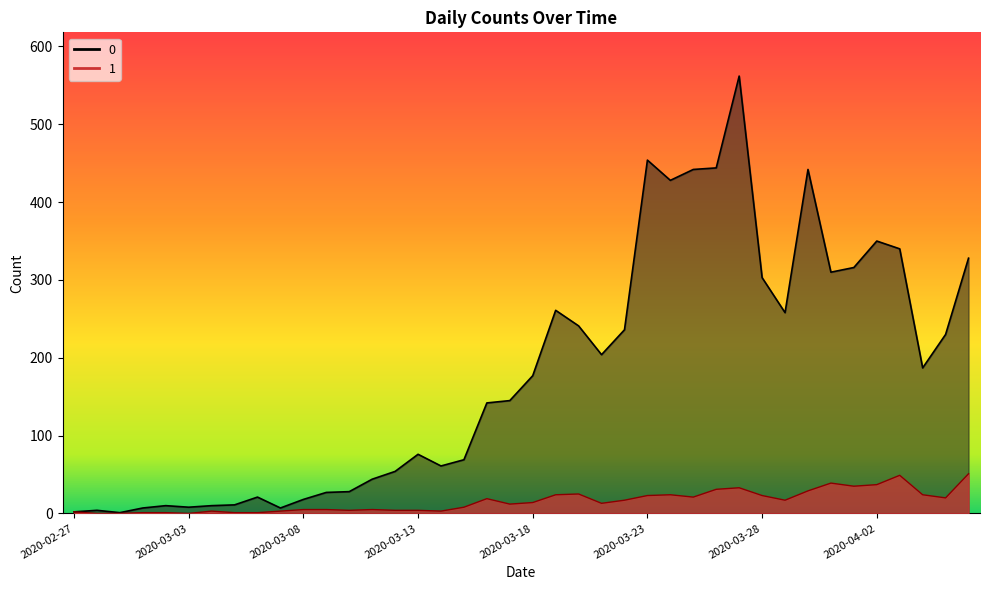

Reading right to left, extract all data points from this chart.

0: 328	230	187	340	350	316	310	442	258	303	562	444	442	428	454	236	204	241	261	177	145	142	69	61	76	54	44	28	27	18	7	21	11	10	8	10	7	1	4	2
1: 51	20	24	49	37	35	39	29	17	23	33	31	21	24	23	17	13	25	24	14	12	19	8	3	4	4	5	4	5	5	3	1	1	3	0	1	1	0	0	2